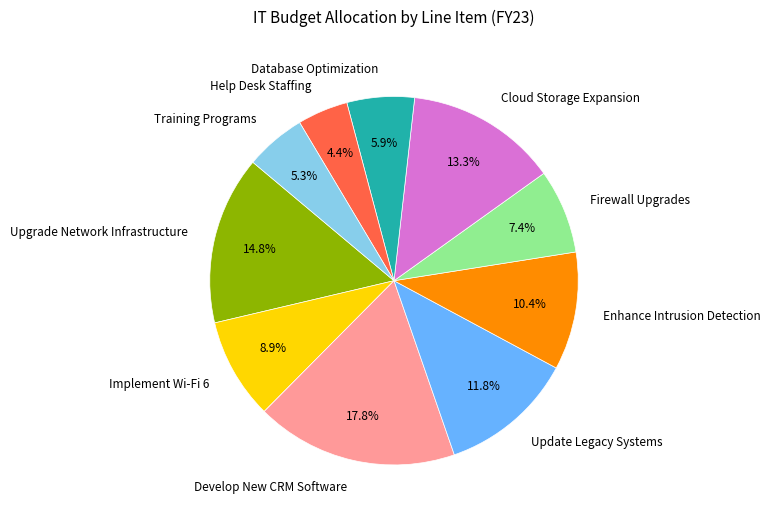

Which has a higher value, Training Programs or Help Desk Staffing?

Training Programs